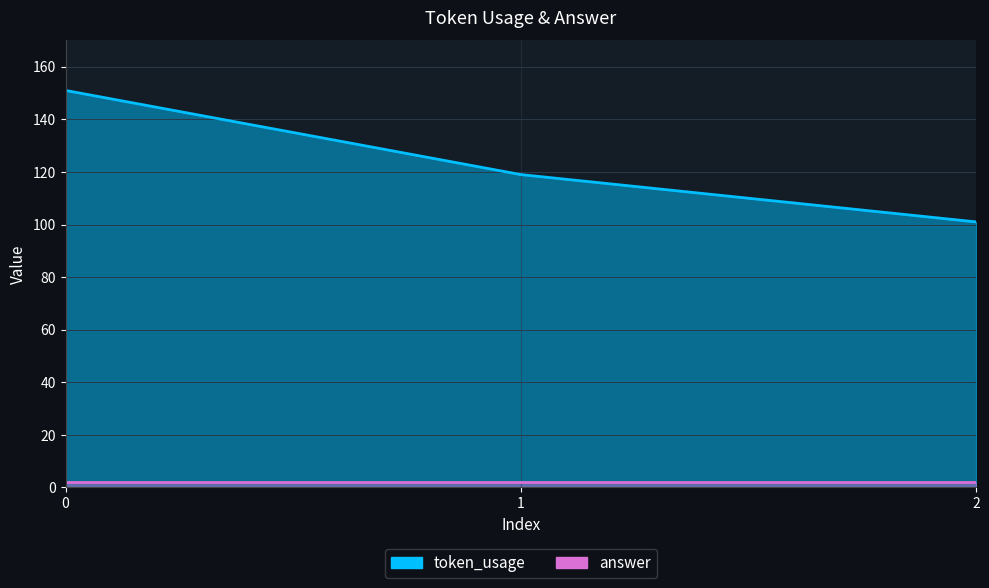

Rank the categories by value from lowest to highest.

2, 1, 0